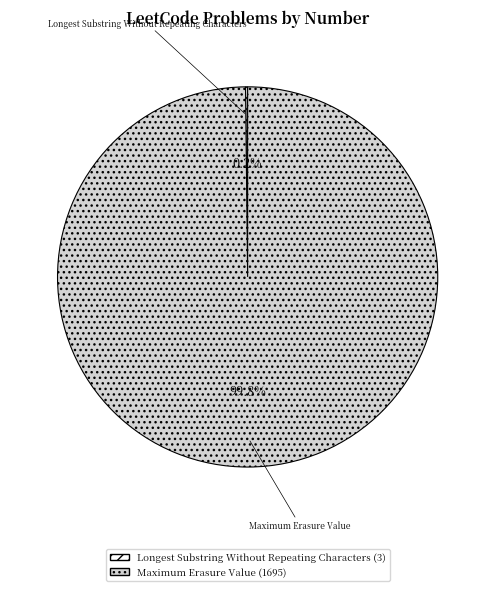

Is there any slice that represents more than half of the pie?

Yes